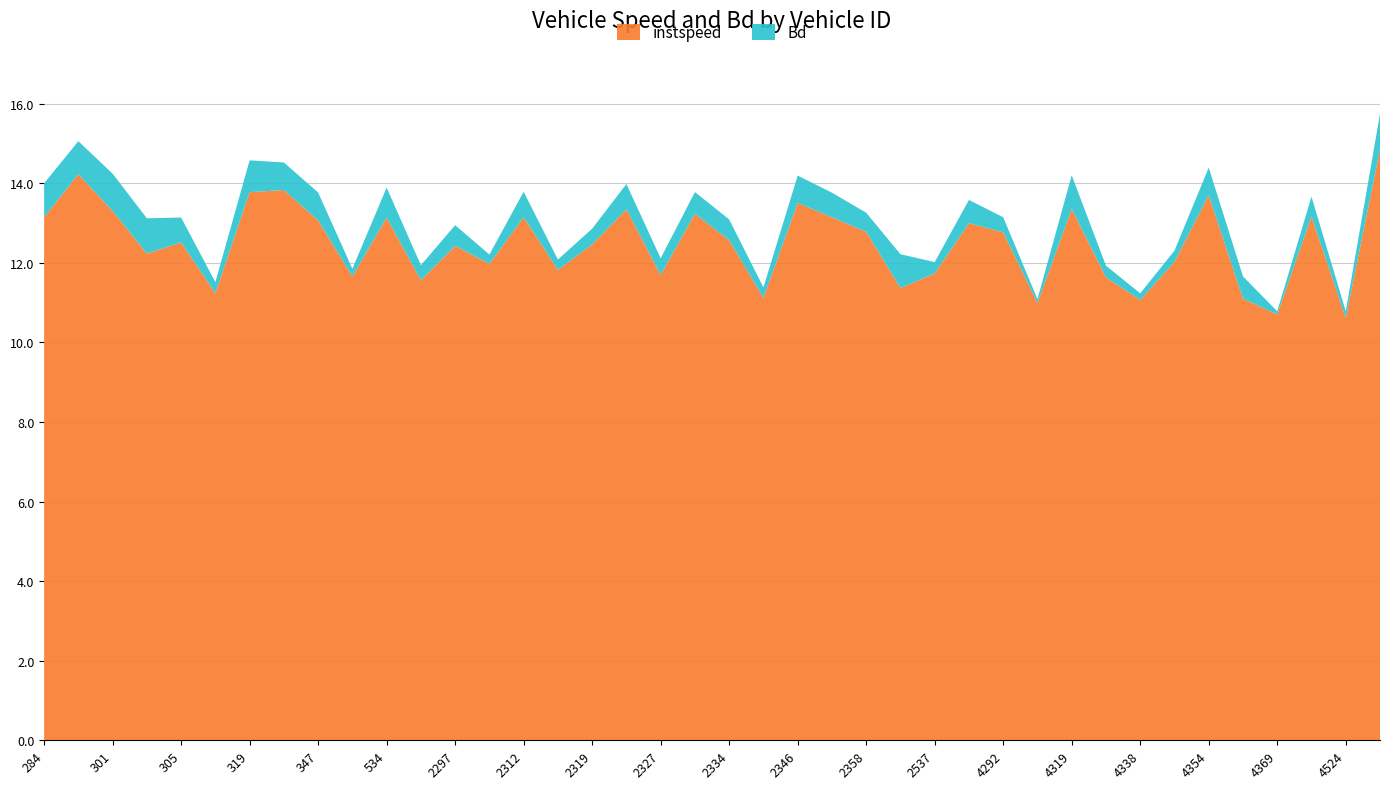

Reading left to right, extract all data points from this chart.

instspeed: 284=13.1	285=14.2	301=13.3	304=12.2	305=12.5	311=11.2	319=13.8	339=13.8	347=13.1	365=11.7	534=13.1	2279=11.6	2297=12.4	2311=12.0	2312=13.1	2315=11.8	2319=12.5	2320=13.3	2327=11.7	2333=13.2	2334=12.6	2342=11.1	2346=13.5	2355=13.1	2358=12.8	2363=11.4	2537=11.7	4279=13.0	4292=12.8	4316=11.0	4319=13.4	4324=11.6	4338=11.1	4351=12.0	4354=13.7	4365=11.1	4369=10.7	4523=13.2	4524=10.6	4528=14.8
Bd: 284=0.9	285=0.8	301=0.9	304=0.9	305=0.6	311=0.3	319=0.8	339=0.7	347=0.7	365=0.2	534=0.8	2279=0.4	2297=0.5	2311=0.2	2312=0.6	2315=0.3	2319=0.4	2320=0.6	2327=0.4	2333=0.5	2334=0.5	2342=0.3	2346=0.7	2355=0.6	2358=0.5	2363=0.8	2537=0.3	4279=0.6	4292=0.4	4316=0.1	4319=0.8	4324=0.3	4338=0.2	4351=0.3	4354=0.7	4365=0.6	4369=0.1	4523=0.5	4524=0.2	4528=0.9